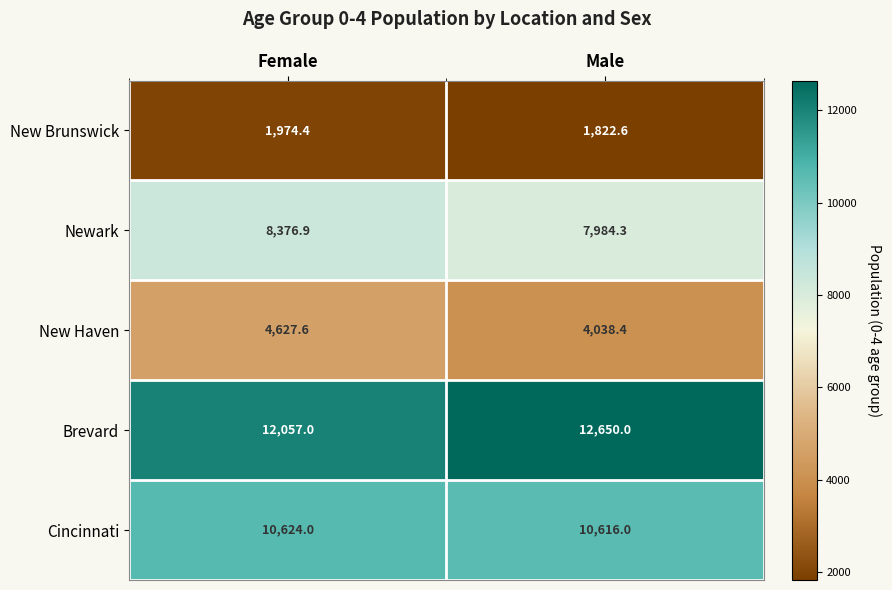

The value of Newark at Female is 8376.9. True or false?

True